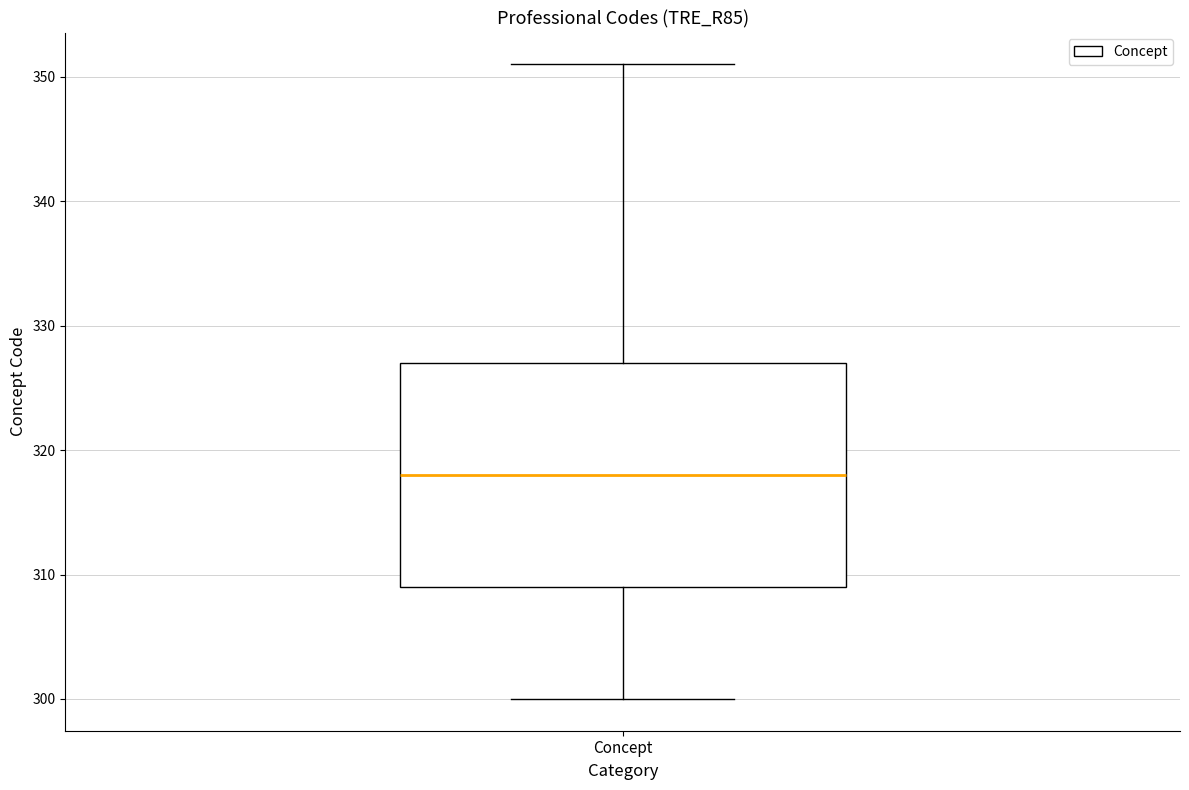

Read this box plot against the y-axis: the position of the median line, the range covered by the box, and the ends of both whiskers. The values are not printed on the chart, so give them approximately, as read against the axis.

median 318, box 309 to 327, whiskers 300 to 351